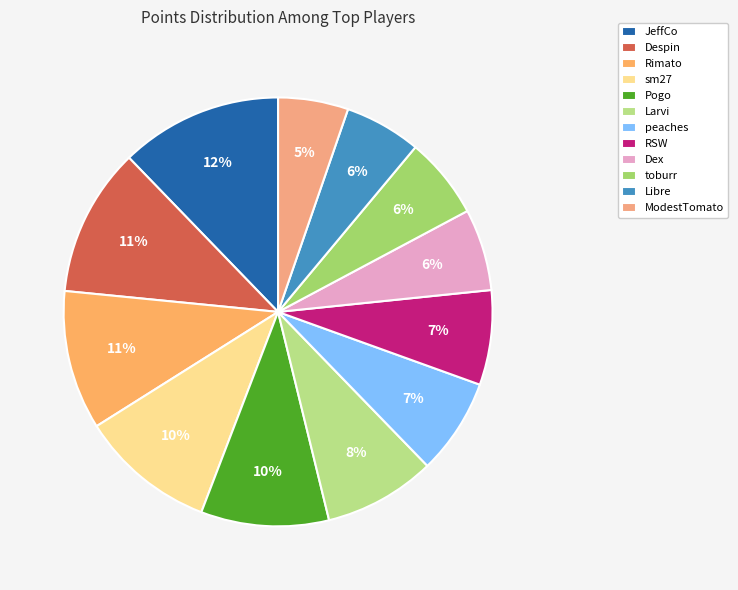

To the nearest percent, what is the difference between the largest and smallest slice percentages?

7%